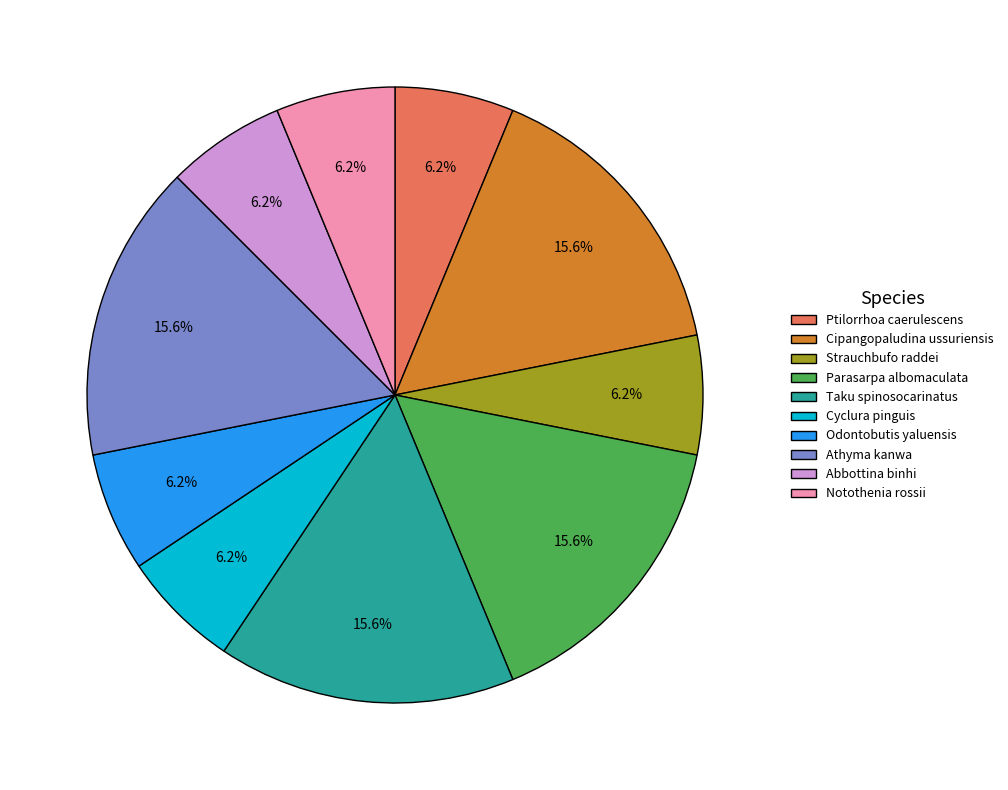

To the nearest percent, what portion does Ptilorrhoa caerulescens represent?

6%